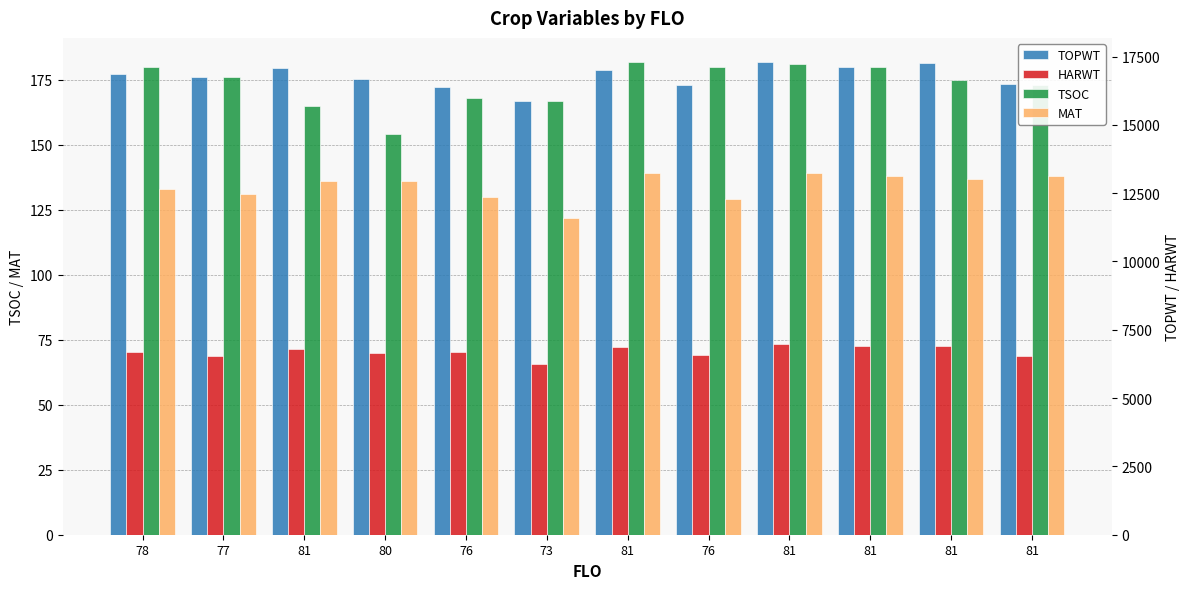

What is the difference between the second highest and minimum values in the MAT series?

17